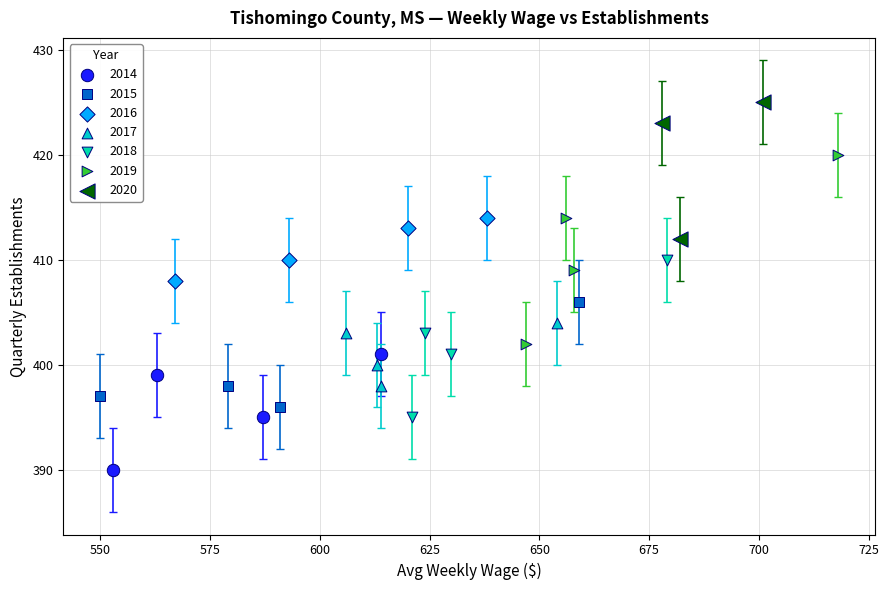

Which series contains the highest Y value?

2020